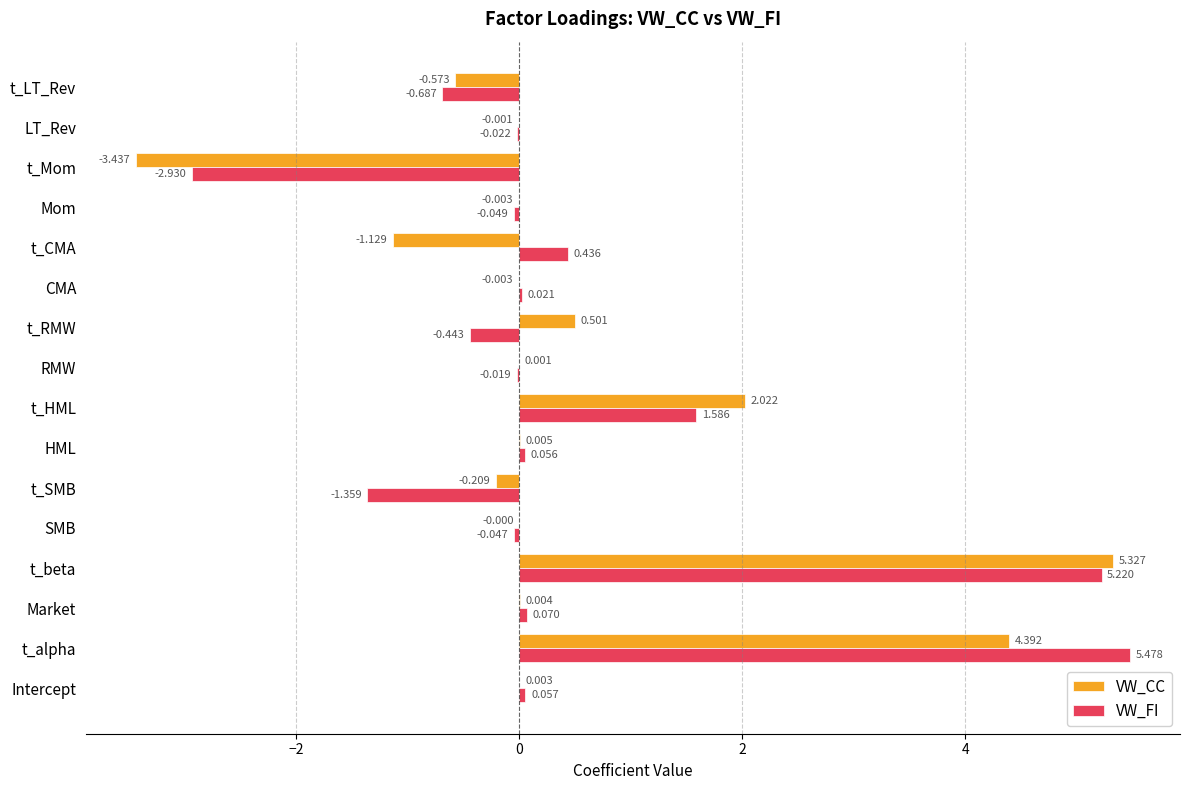

Which category has the highest value in the VW_CC series?

t_beta